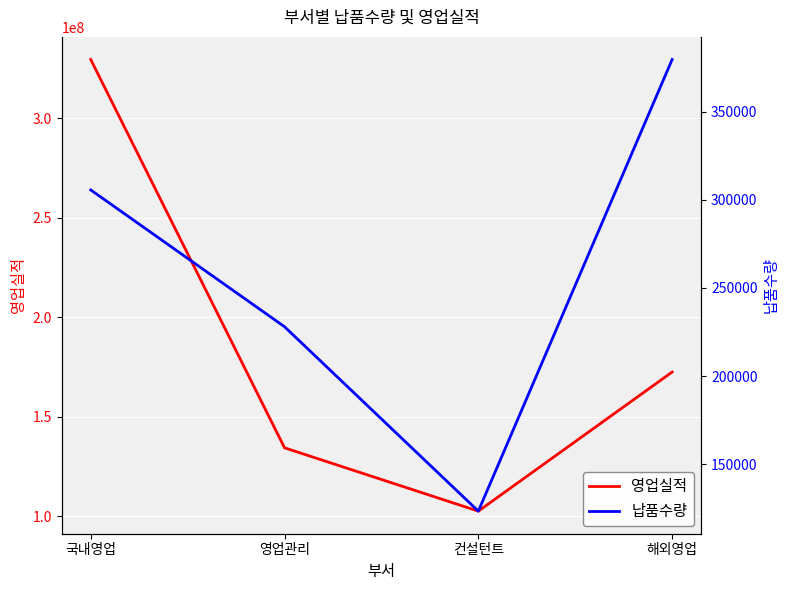

Which series has the widest spread of values?

영업실적